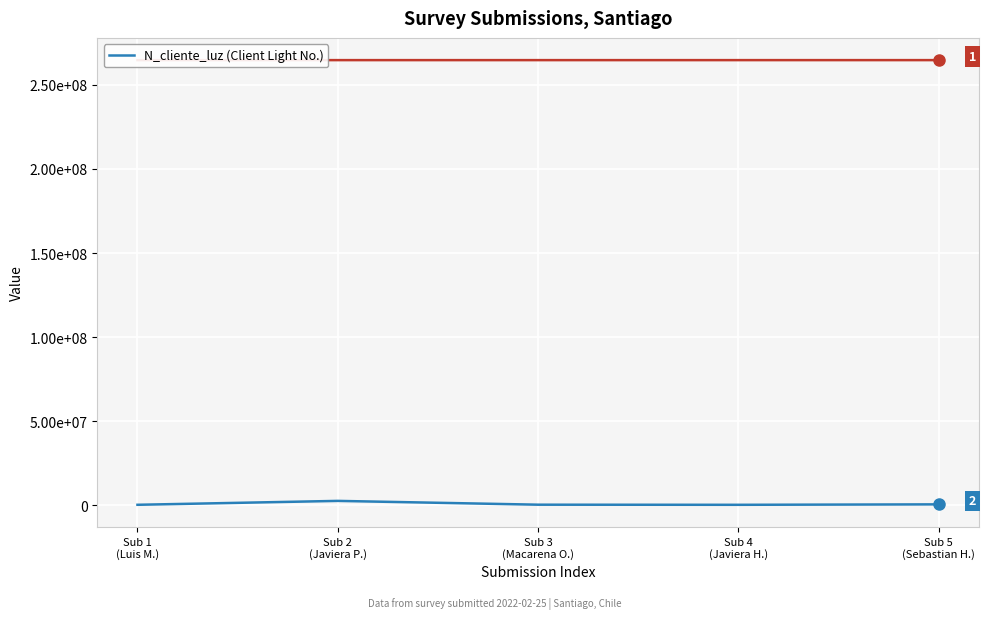

How many interior local valleys (lower than both neighbors) does the data have?

1